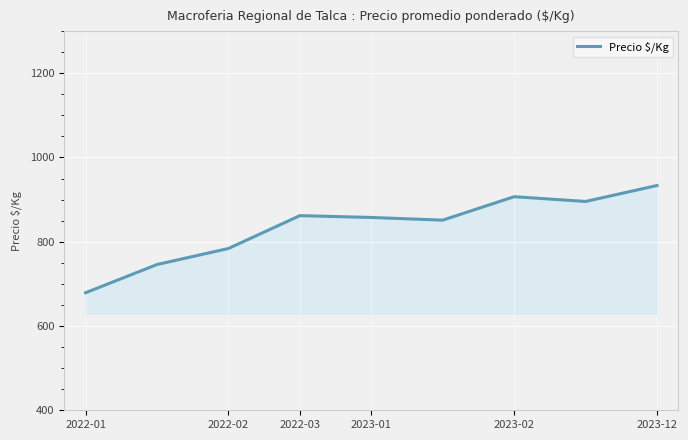

What is the smallest value displayed?

679.0